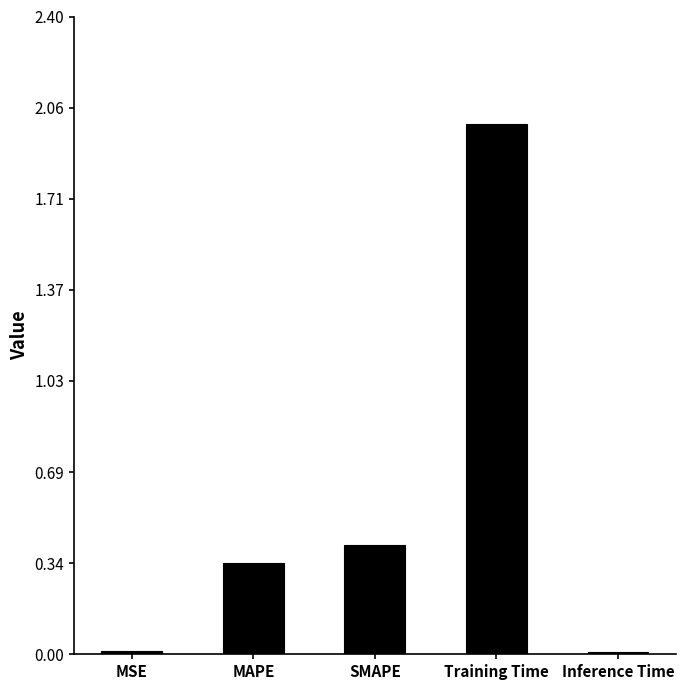

What is the label of the 3rd bar from the right?

SMAPE